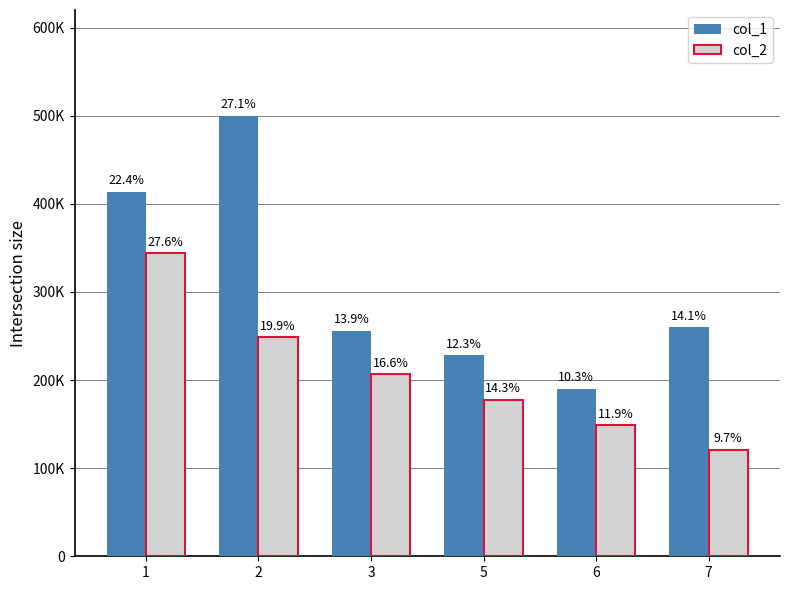

What is the approximate value of col_2 at 7, to the nearest 100?

120800